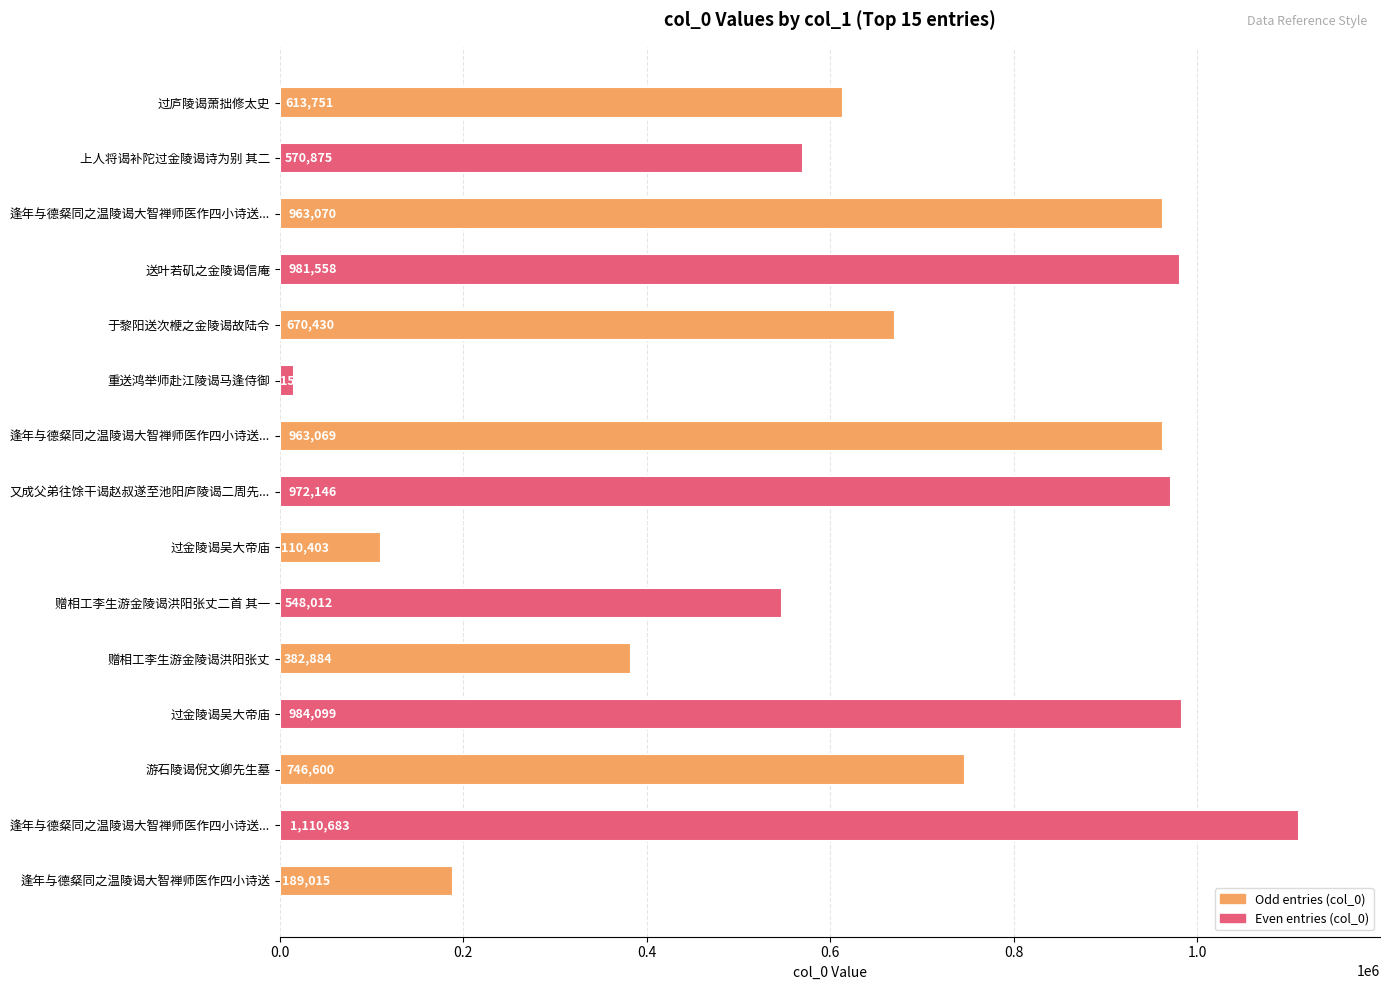

How many series are shown in this chart?

1